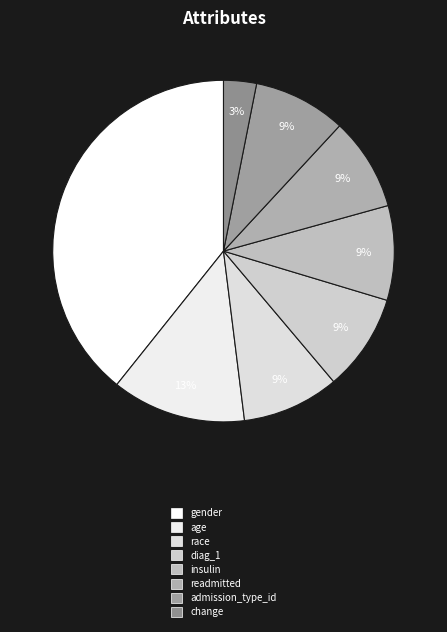

The admission_type_id slice represents 1% of the pie. True or false?

False